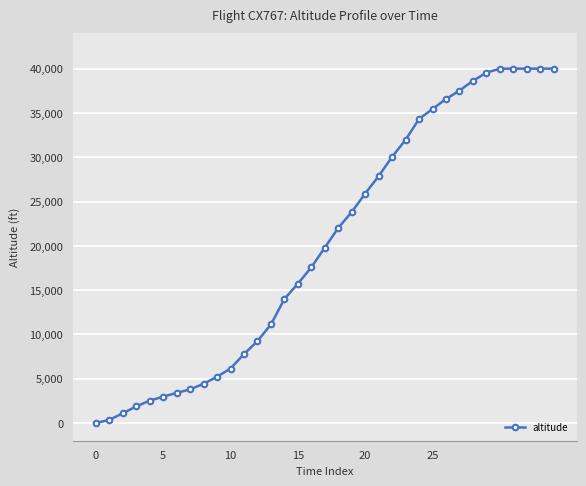

What is the greatest value displayed?

40000